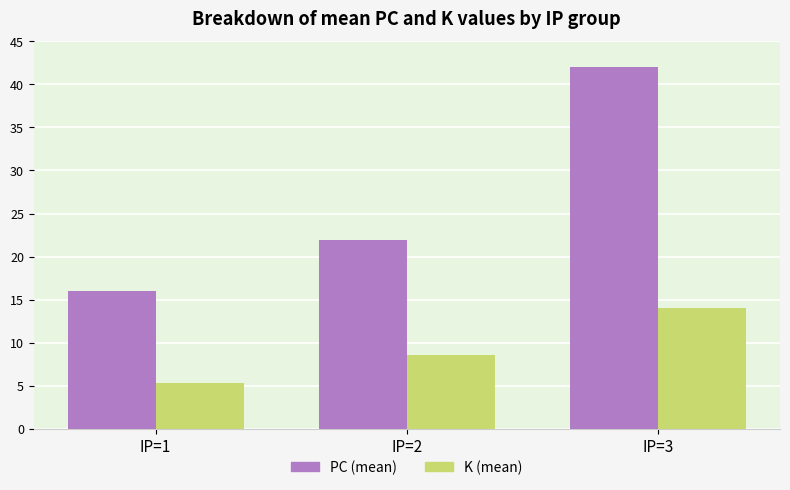

The K (mean) series shows 24.6 at IP=3. True or false?

False